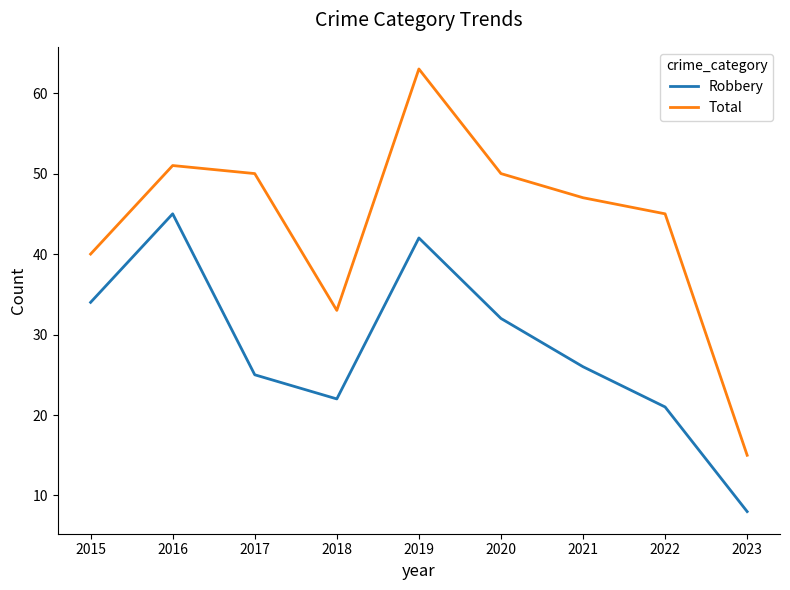

Rank the categories by Robbery value from lowest to highest.

2023, 2022, 2018, 2017, 2021, 2020, 2015, 2019, 2016